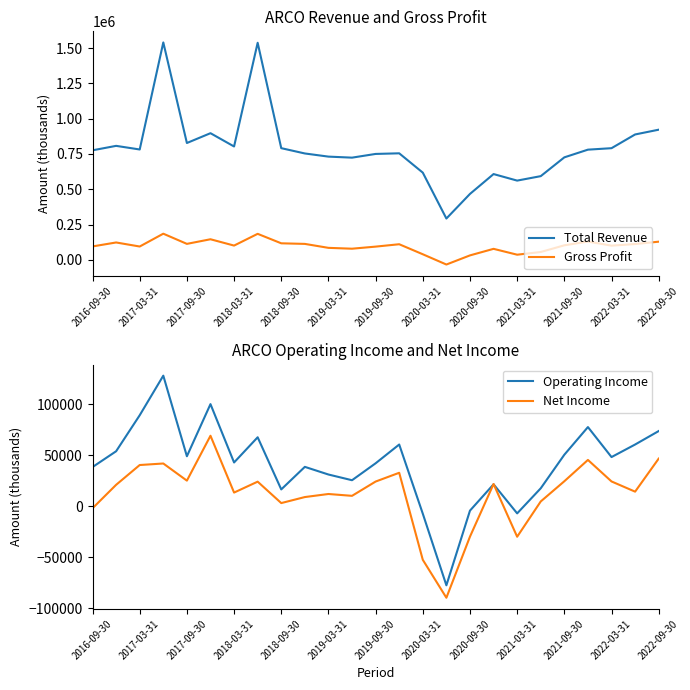

What is the value of the Gross Profit point at the 6th from the left?

145700